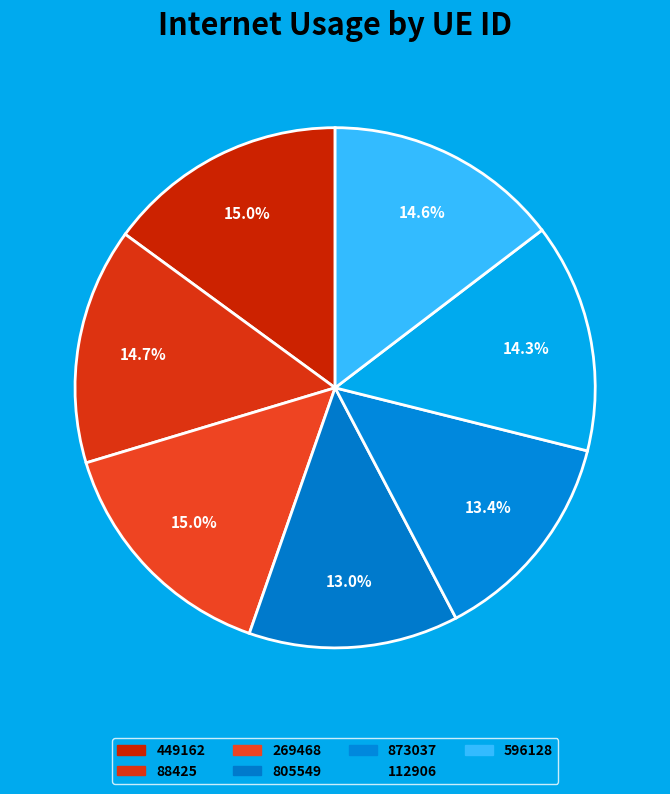

Count the number of slices in the pie.

7